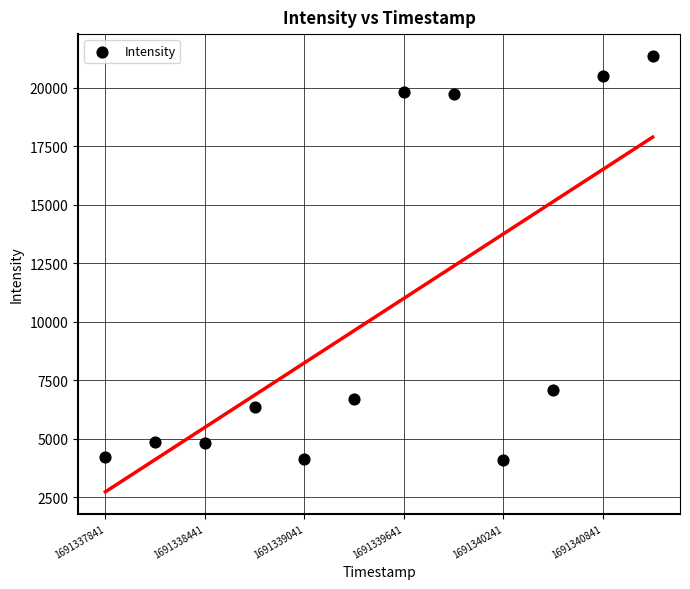

What is the average X value?

1691339491.0